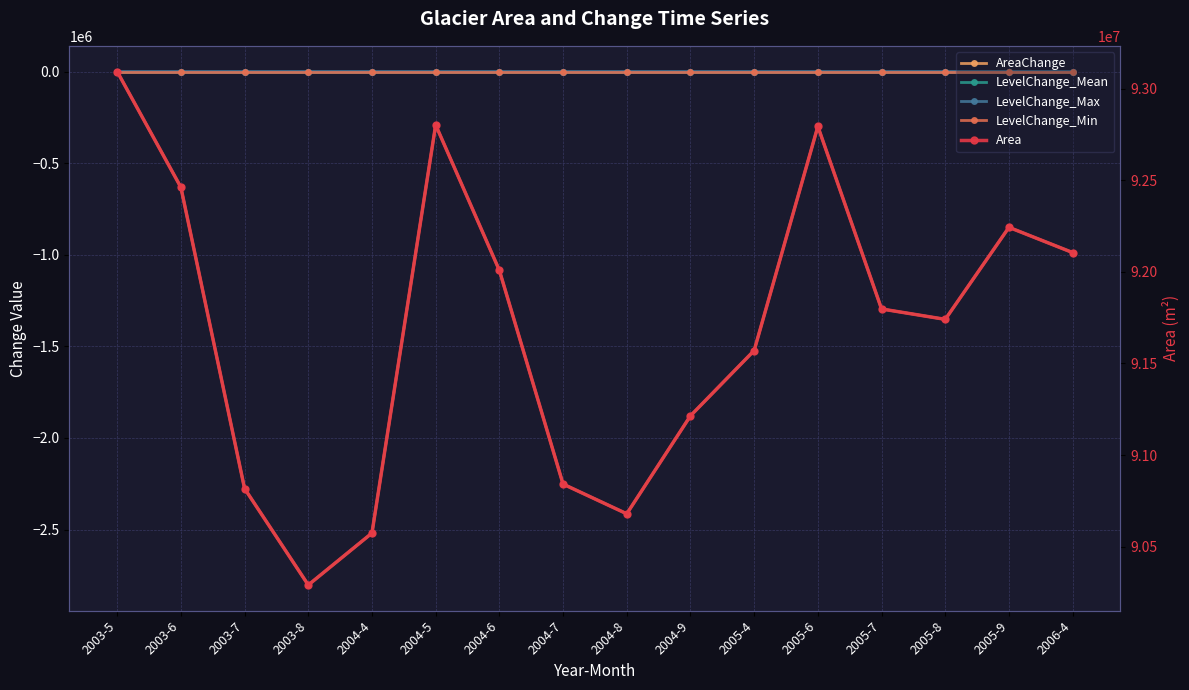

List the series in order of their peak value, highest first.

Area, AreaChange, LevelChange_Mean, LevelChange_Max, LevelChange_Min